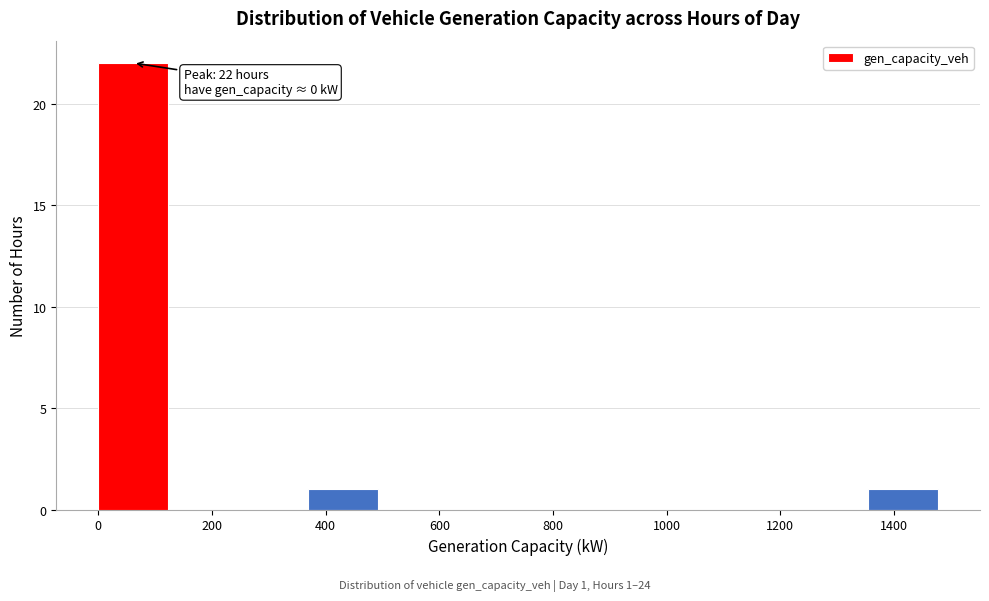

Which range on the x-axis has the tallest bar?

0 to 120